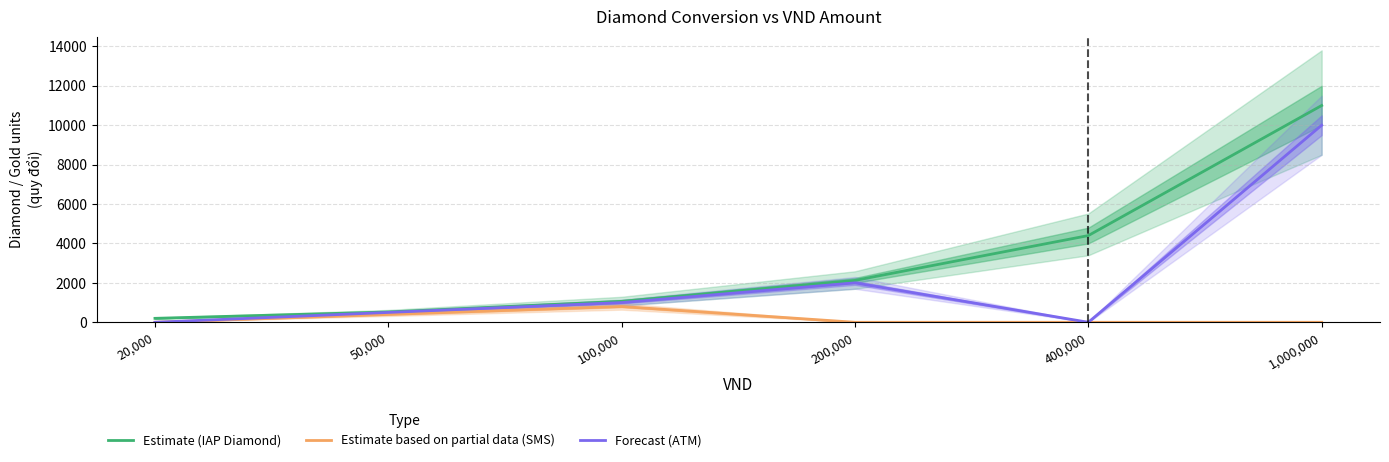

Rank the series by their average value, from lowest to highest.

Estimate based on partial data (SMS), Forecast (ATM), Estimate (IAP Diamond)